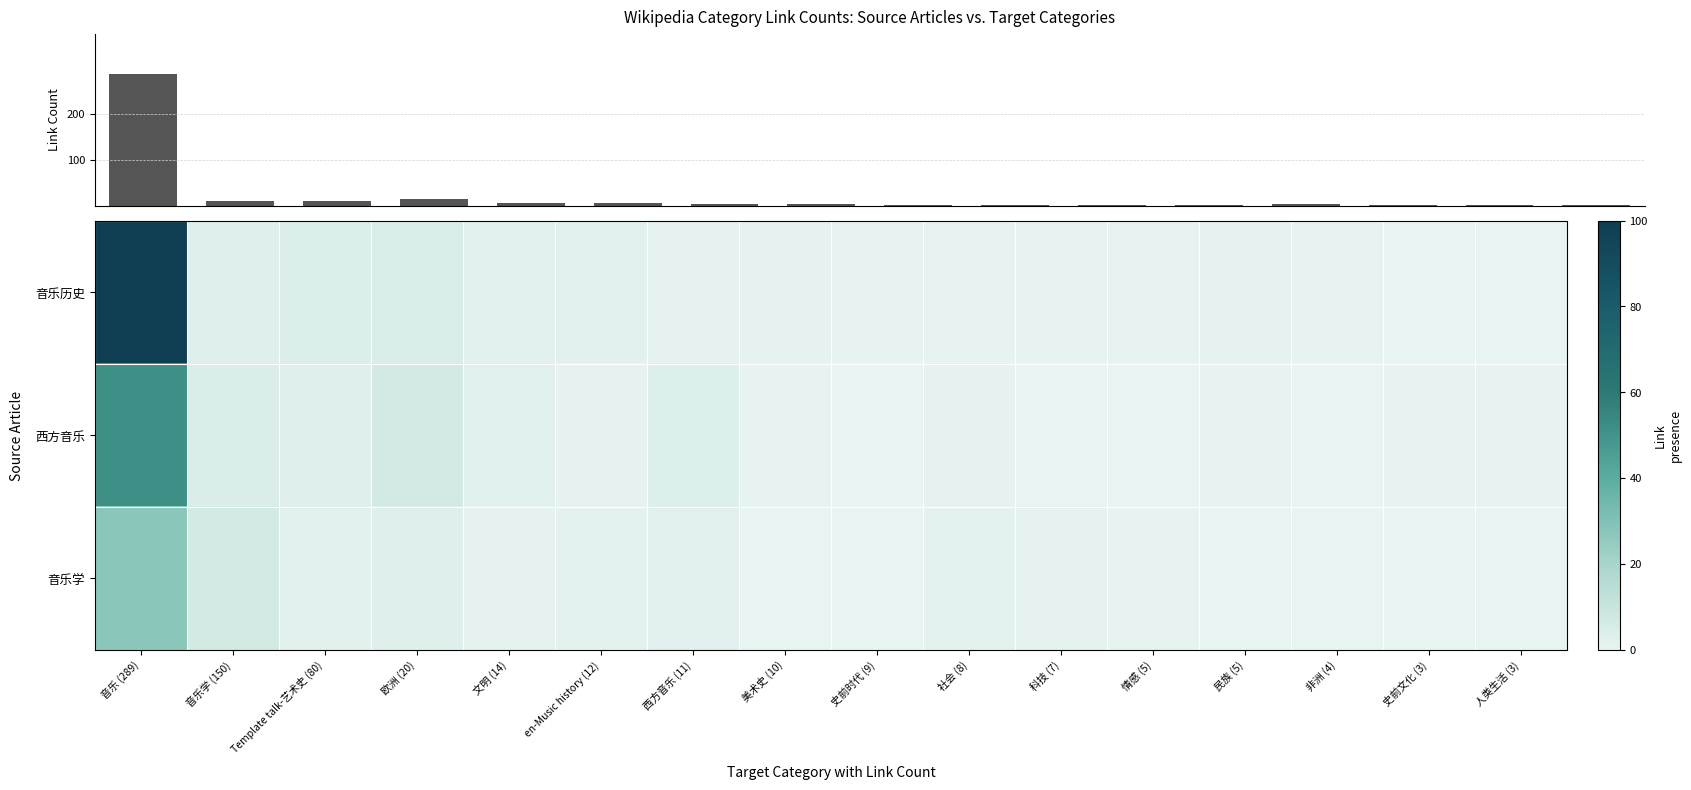

Which has a higher value, 史前文化 (3) or 美术史 (10)?

美术史 (10)